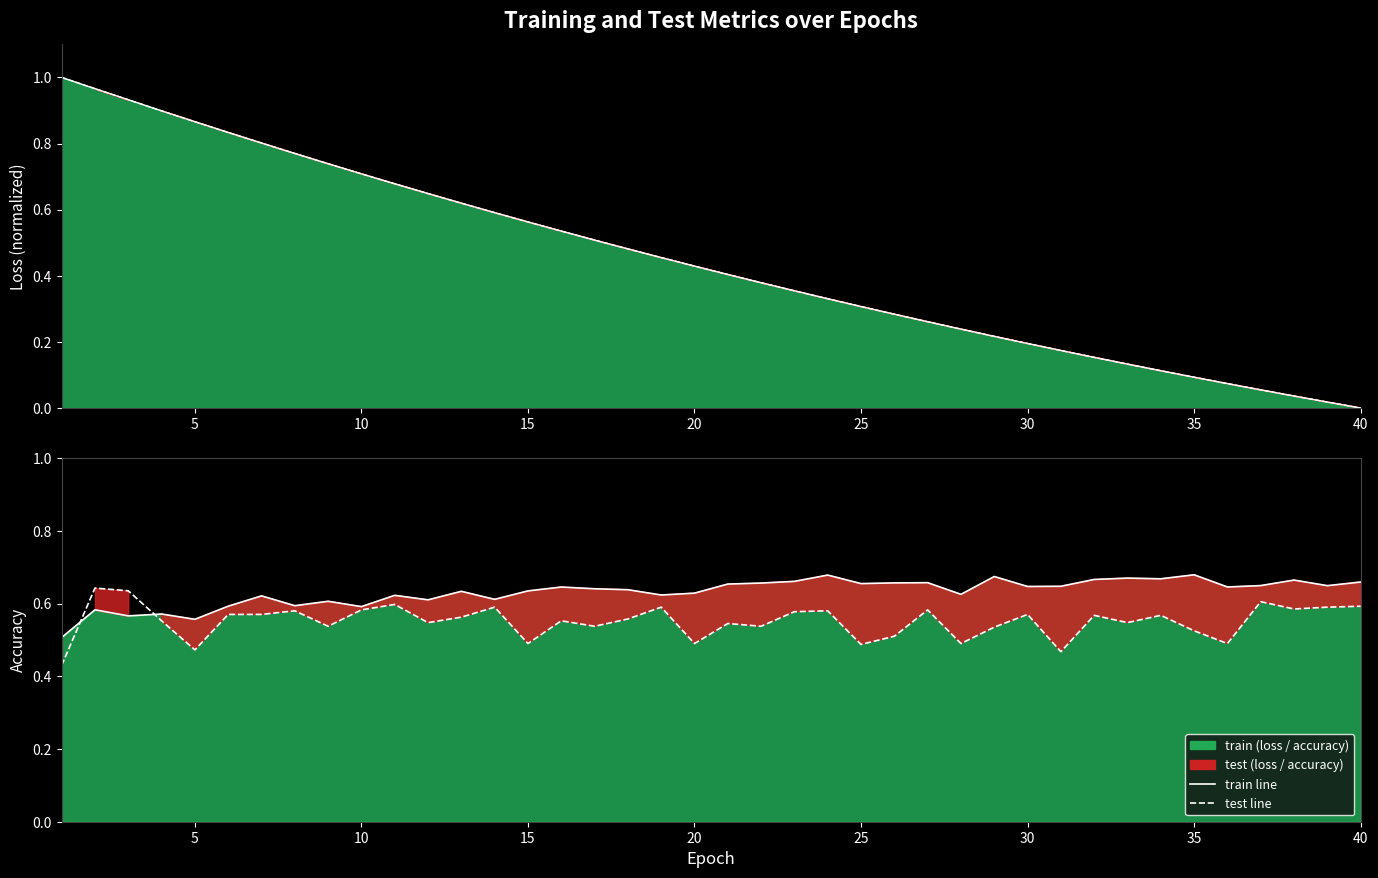

What is the approximate value of train_loss at 22?

0.4